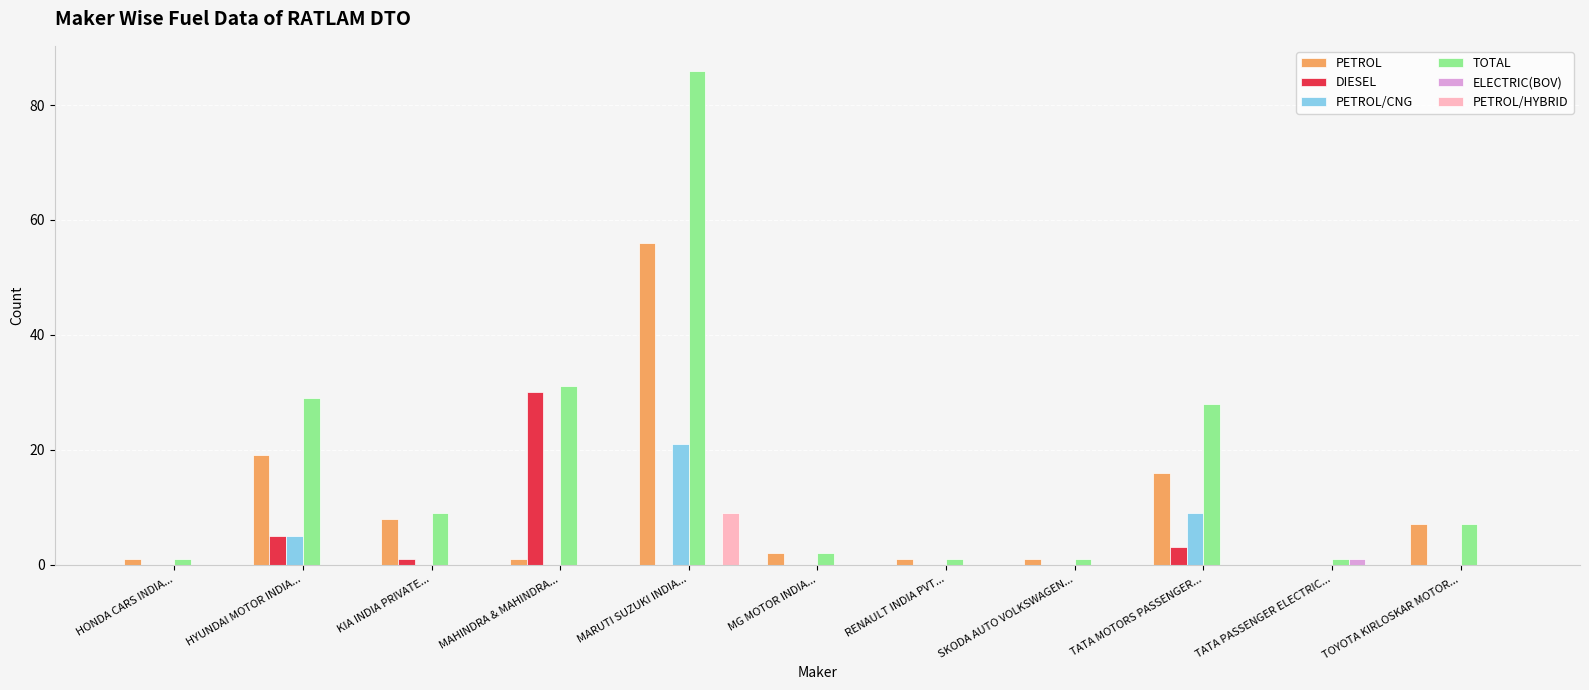

What are all the series names shown in the legend?

PETROL, DIESEL, PETROL/CNG, TOTAL, ELECTRIC(BOV), PETROL/HYBRID